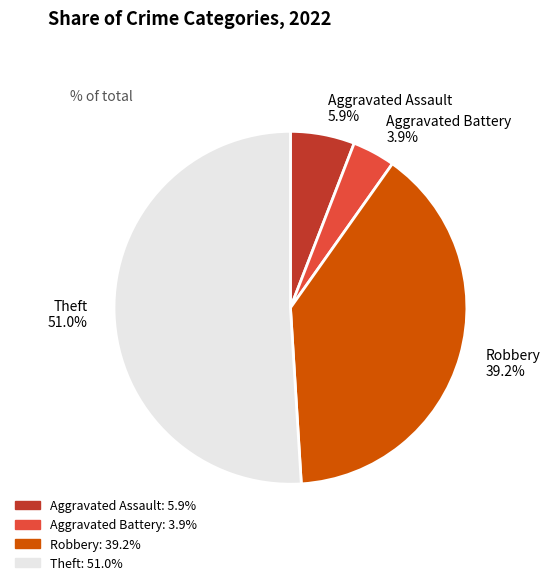

Which slice is the smallest?

Aggravated Battery